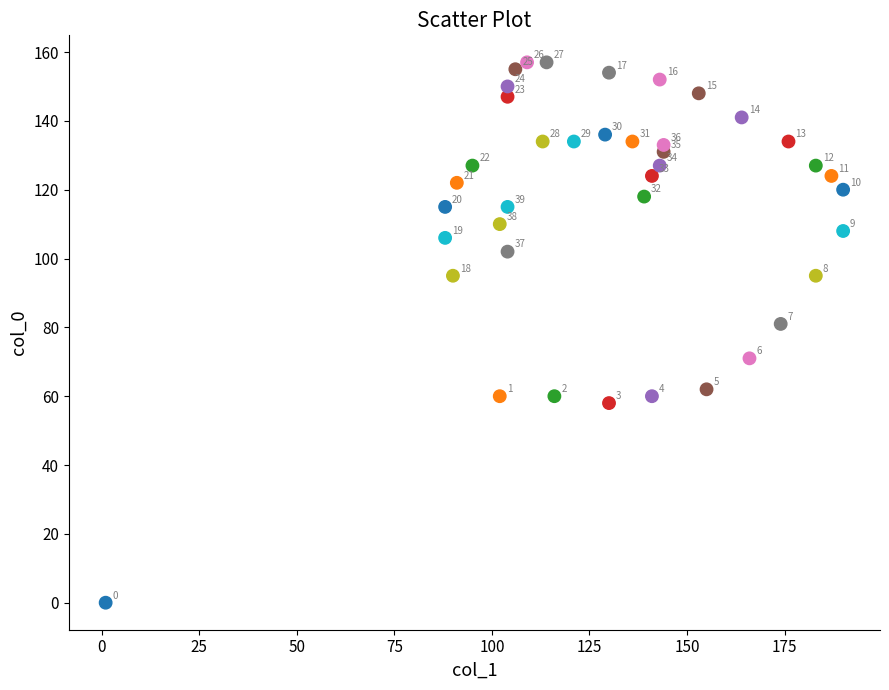

What Y value in the scatter plot is closest to 78?

81